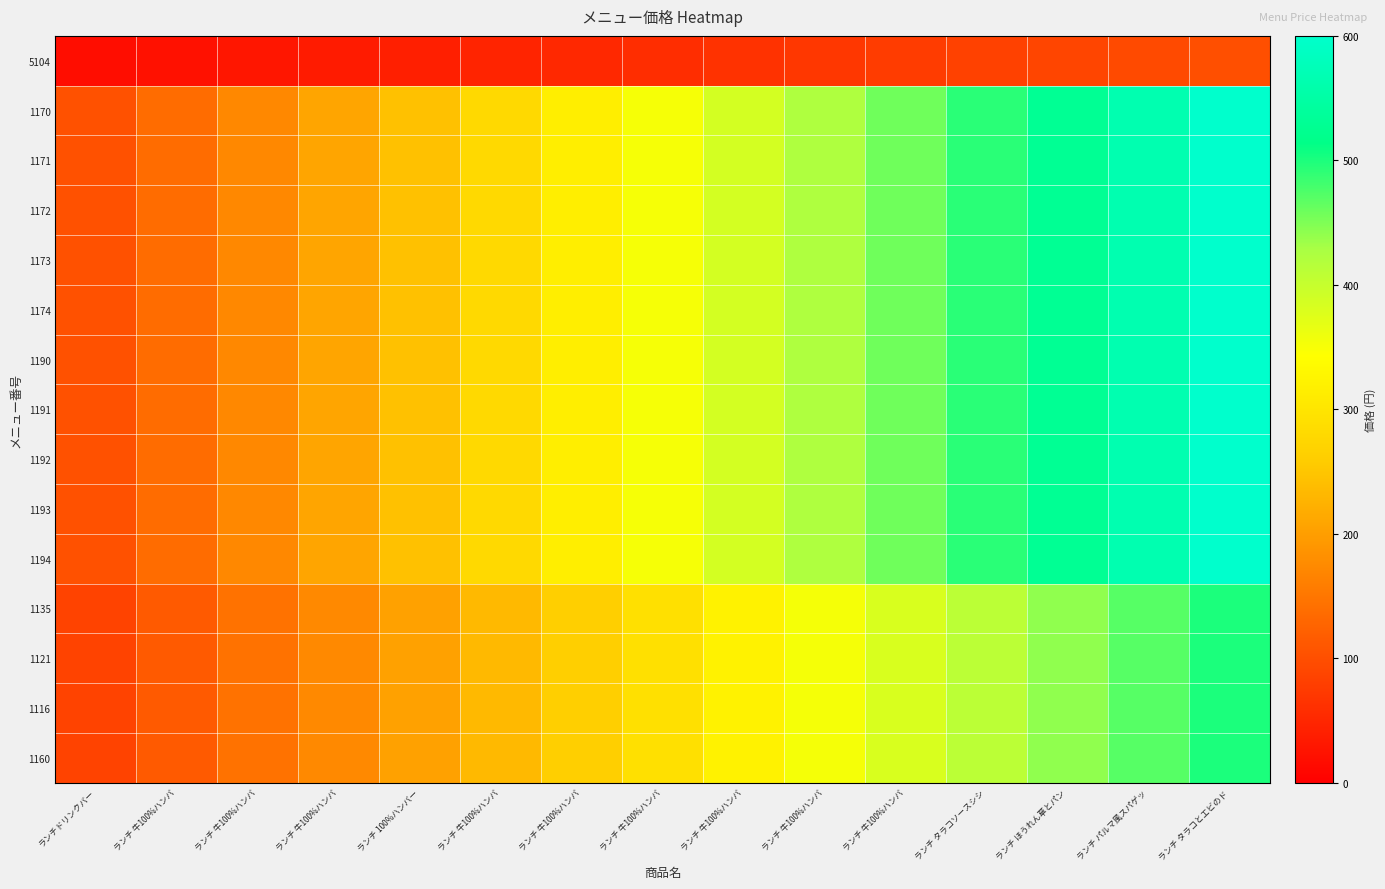

Between ランチ 牛100%ハンバ and ランチ 牛100%ハンバ, which is larger?

ランチ 牛100%ハンバ